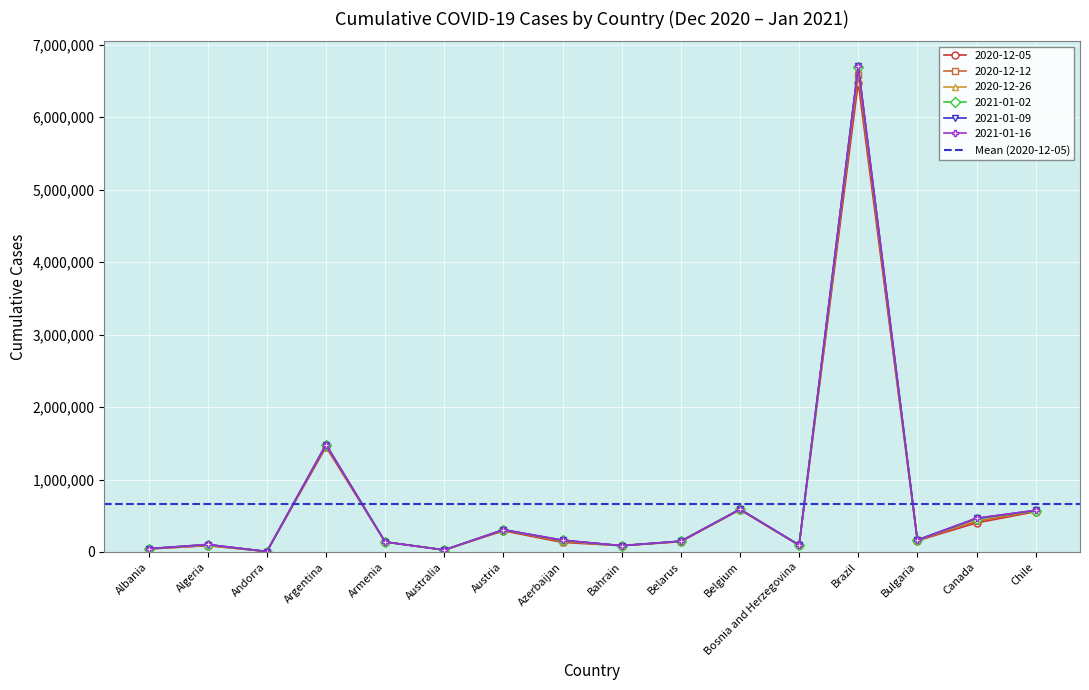

Count the number of categories in the chart.

16